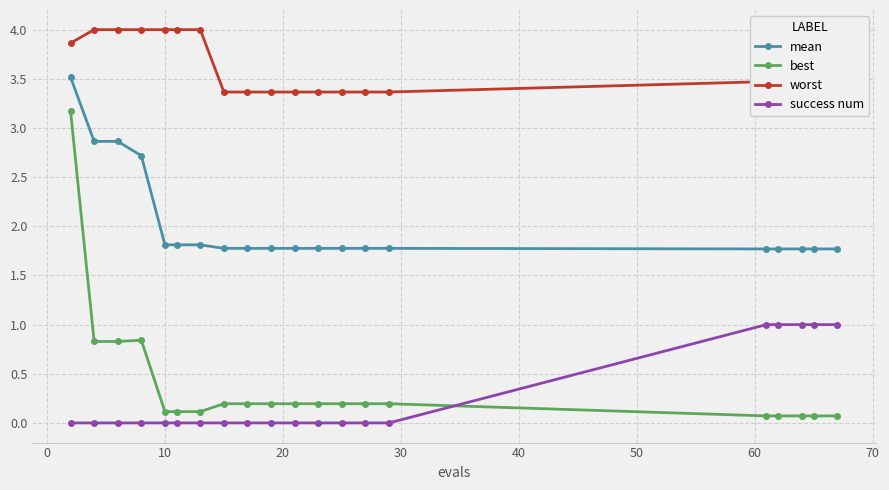

What is the difference between the second highest and minimum values in the worst series?

0.6